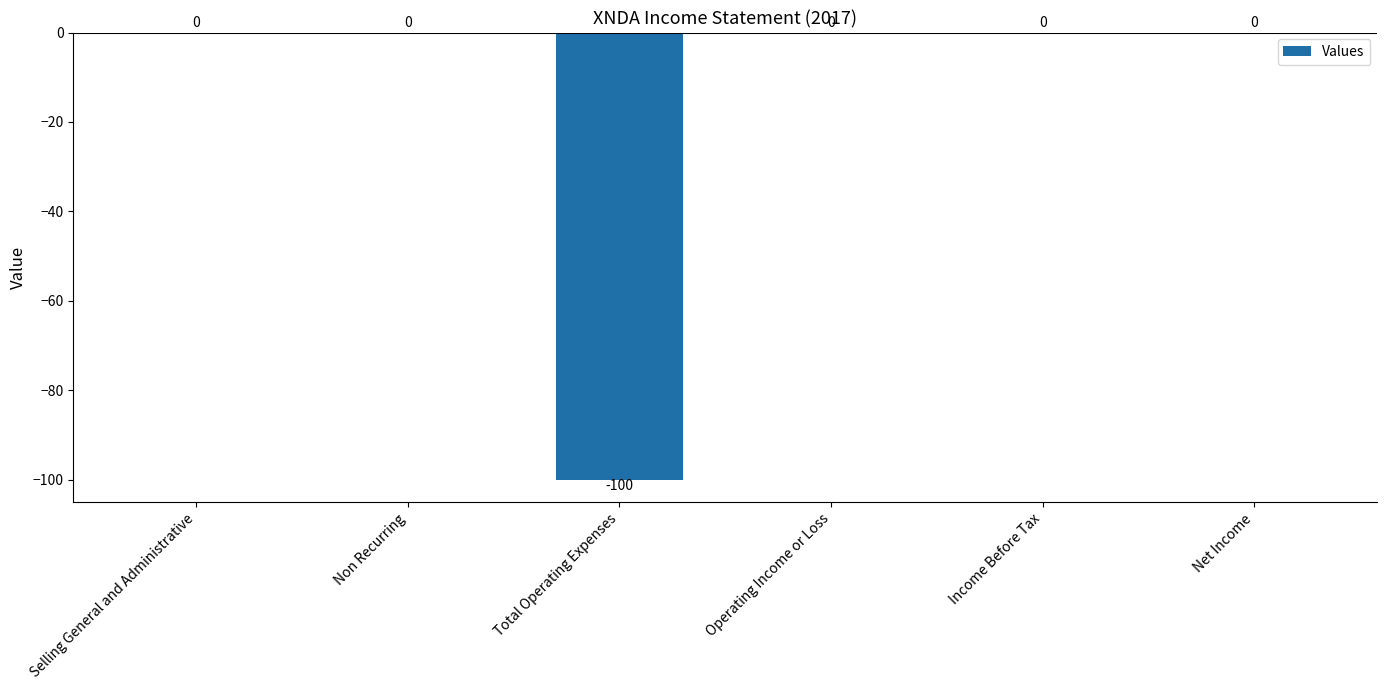

How many distinct data groups are displayed?

1